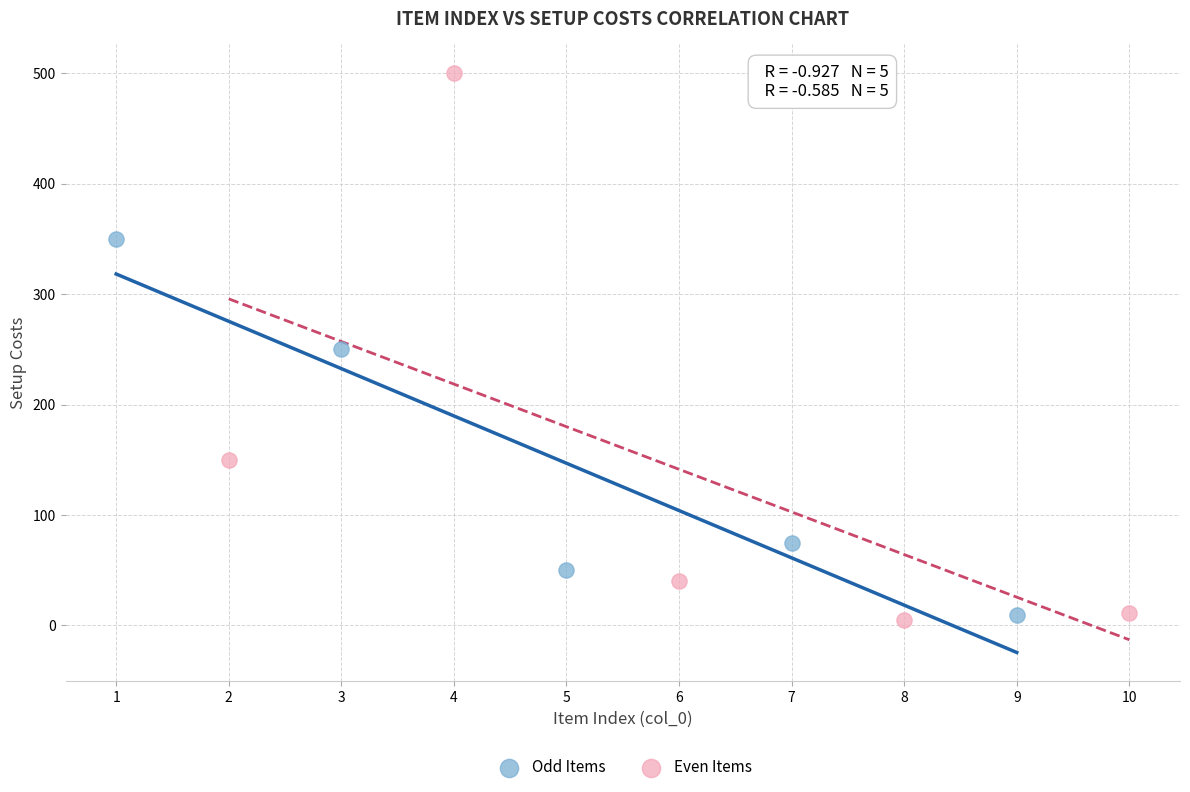

Which series has the widest spread of Y values?

Even Items